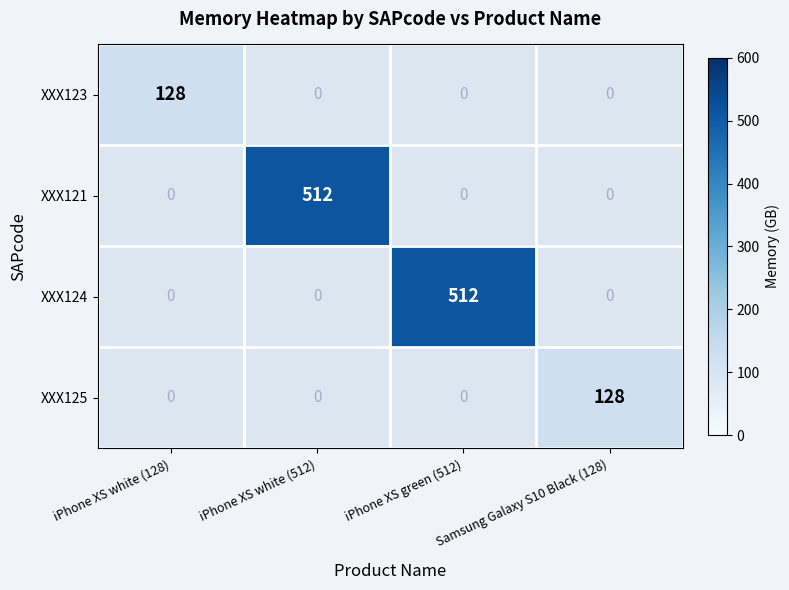

The XXX123 series shows 128 at iPhone XS white (128). True or false?

True